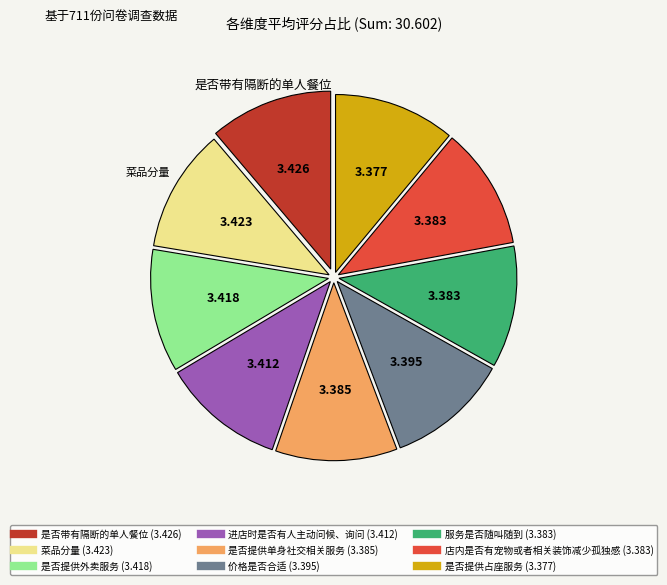

Is there a majority slice in this chart?

No